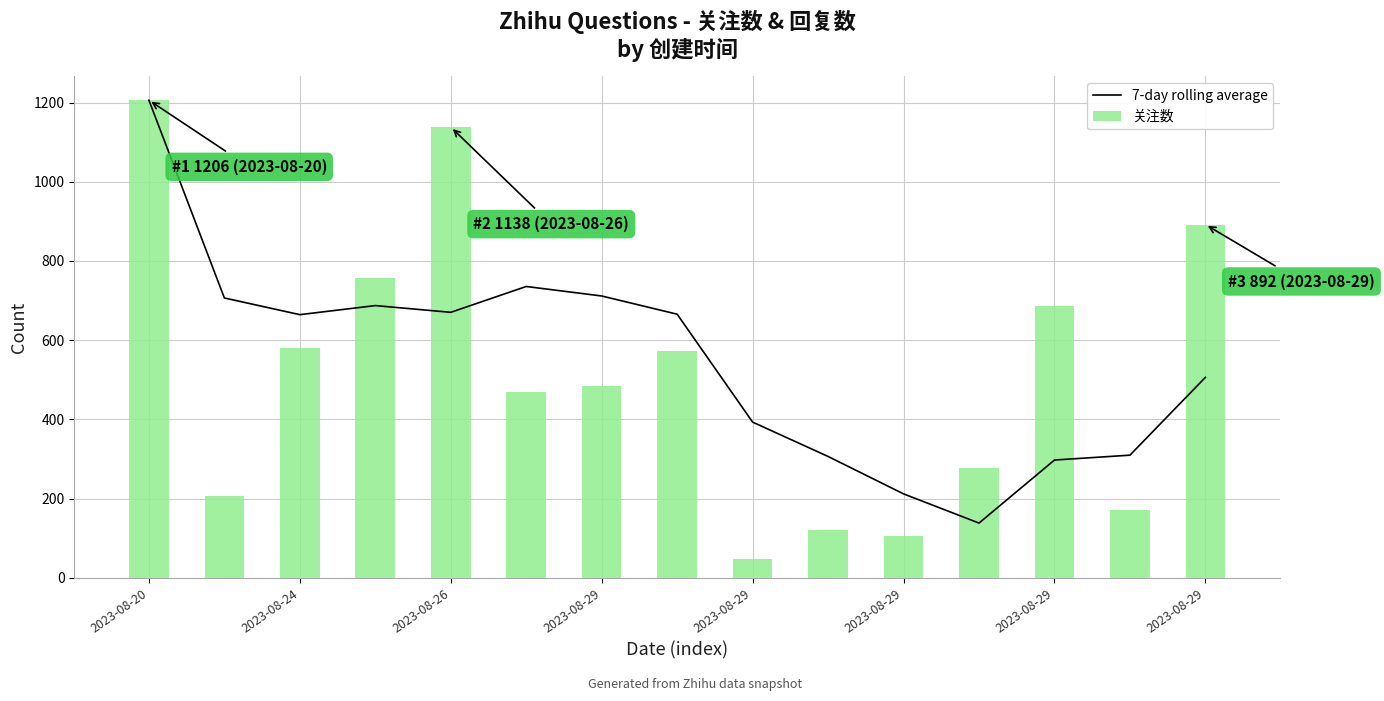

Does the chart contain any negative values?

No